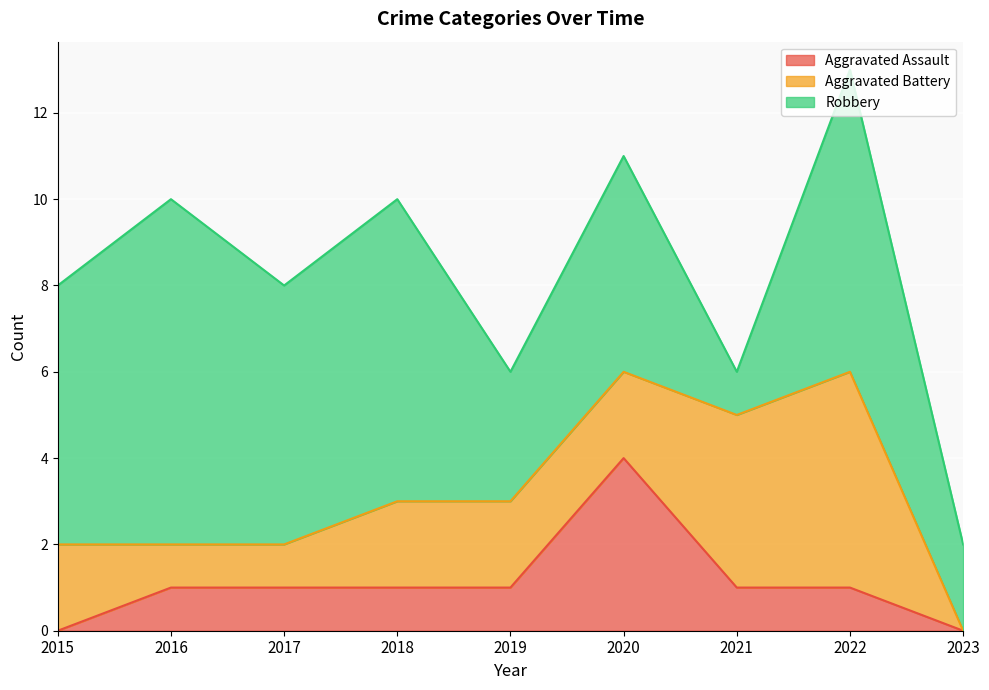

Reading left to right, list all the values displayed in this chart.

Aggravated Assault: 0	1	1	1	1	4	1	1	0
Aggravated Battery: 2	1	1	2	2	2	4	5	0
Robbery: 6	8	6	7	3	5	1	7	2